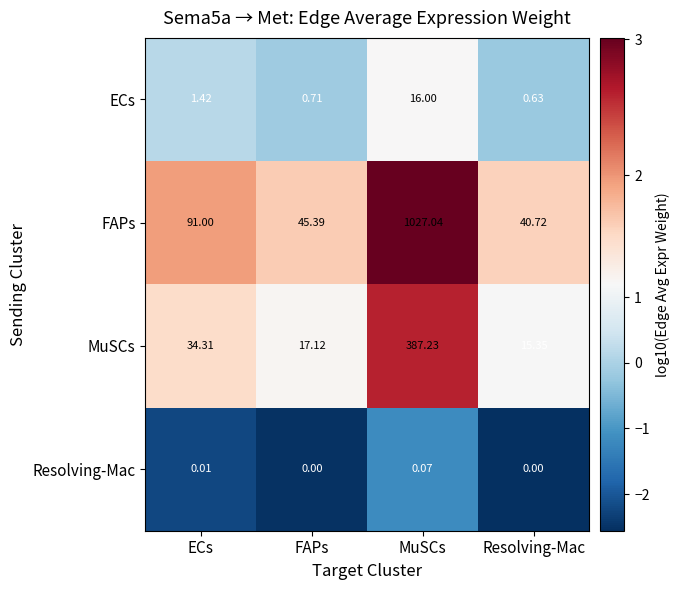

At which label is FAPs closest to 533?

ECs